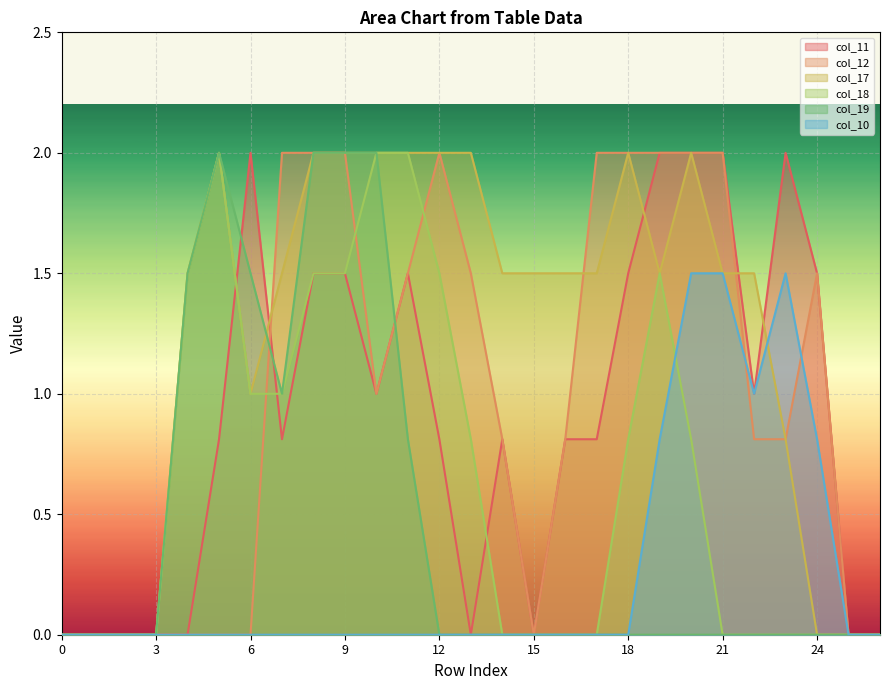

The col_10 series shows -0.9 at 9. True or false?

False